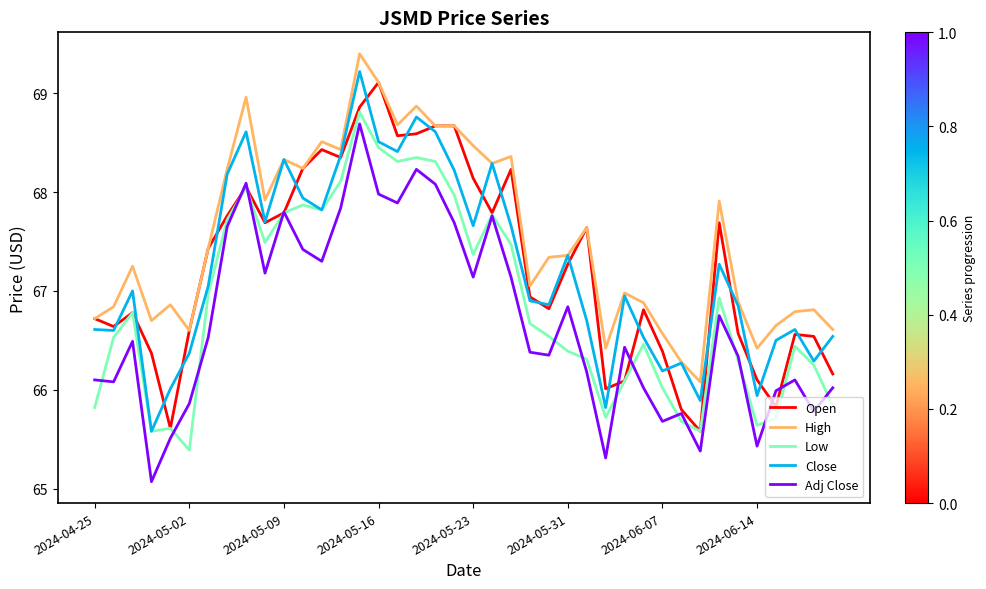

True or false: Close and Adj Close intersect in this chart.

False